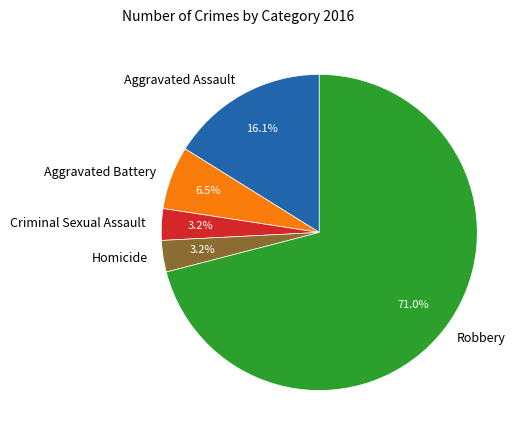

Between Aggravated Battery and Aggravated Assault, which is larger?

Aggravated Assault